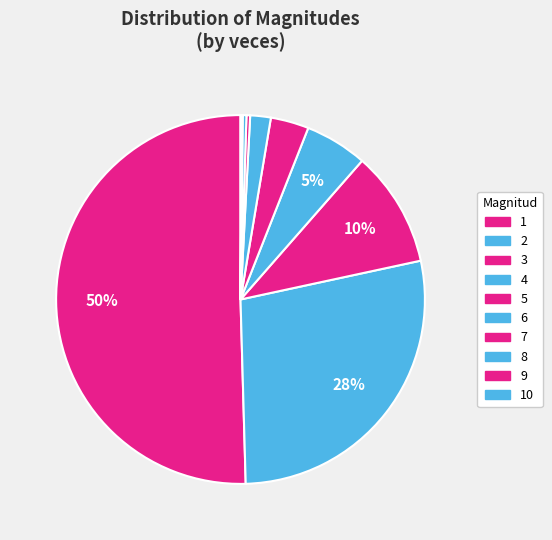

To the nearest percent, what is the average slice percentage?

10%